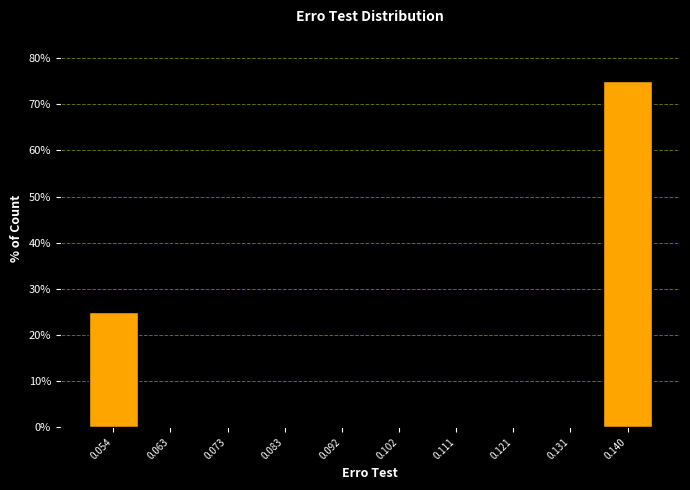

What is the height of the bar covering 0.049 to 0.059 on the x-axis? Neither the bar edges nor the heights are printed on the chart, so give them approximately, as read against the axes.

25